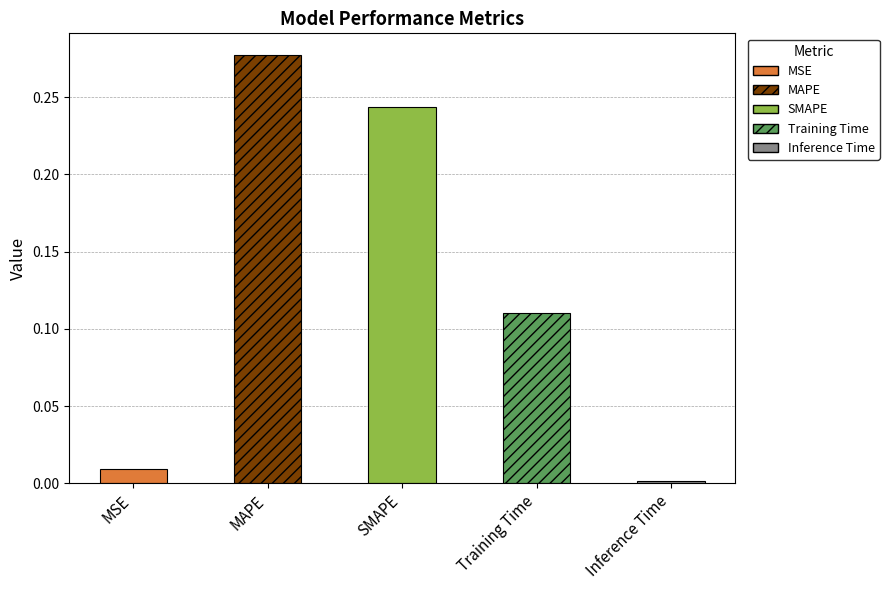

True or false: the data shows 0.1 at MAPE.

False